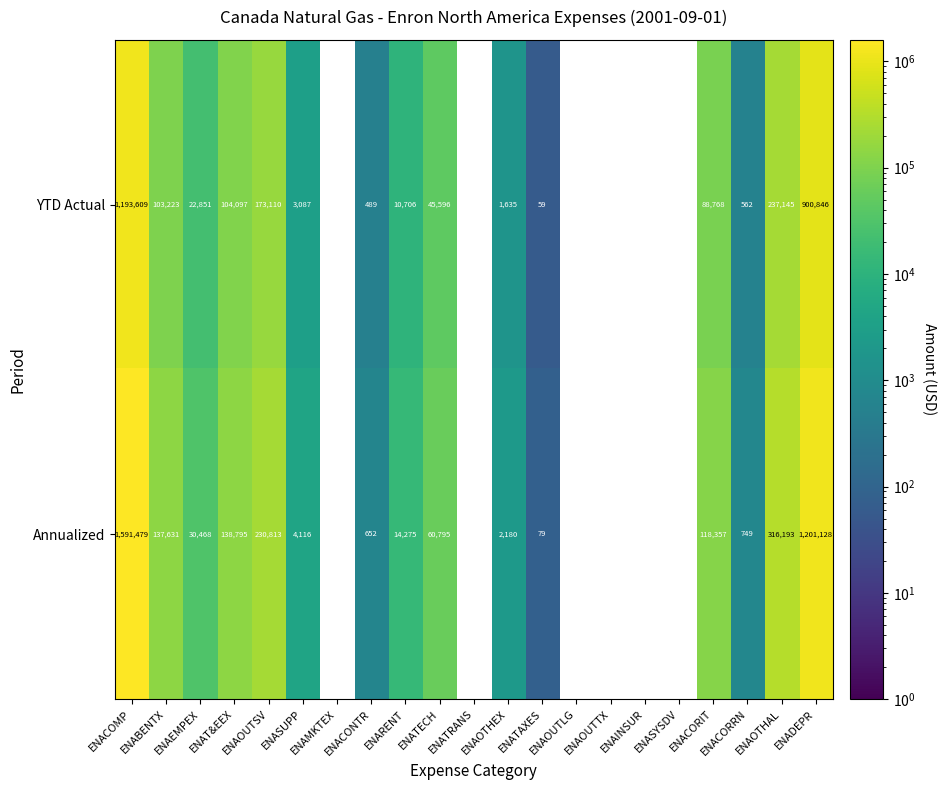

What is the difference between the maximum and minimum values in the YTD Actual series?

1193609